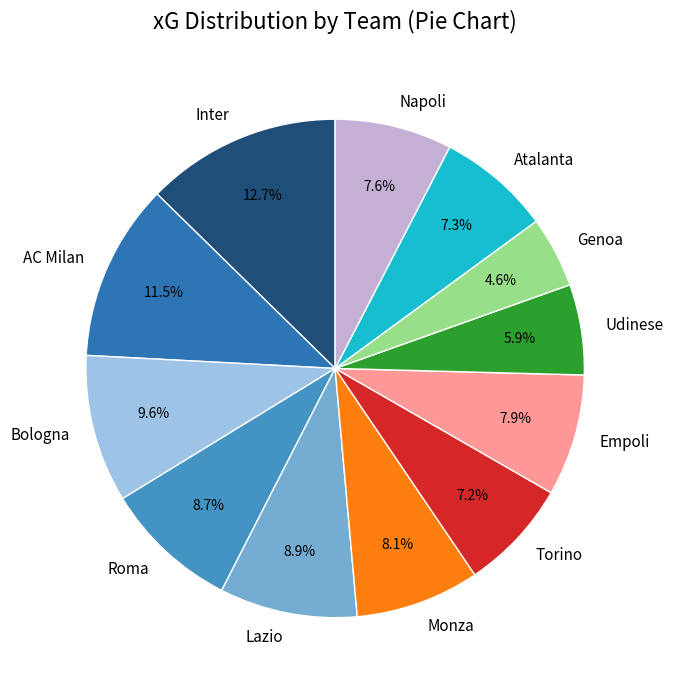

Which slice is the largest?

Inter